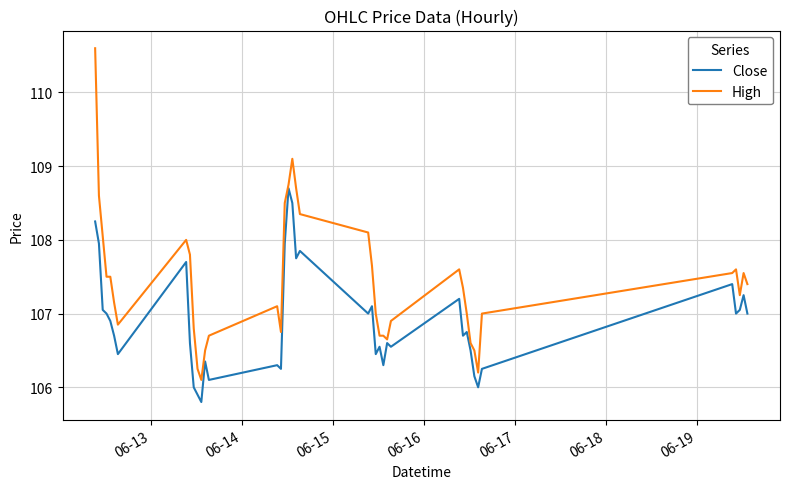

What is the minimum value for High?

106.1